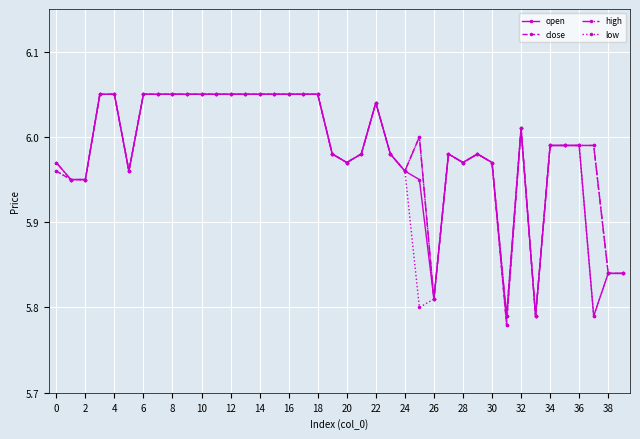

True or false: low has more than 2 interior local peaks.

True